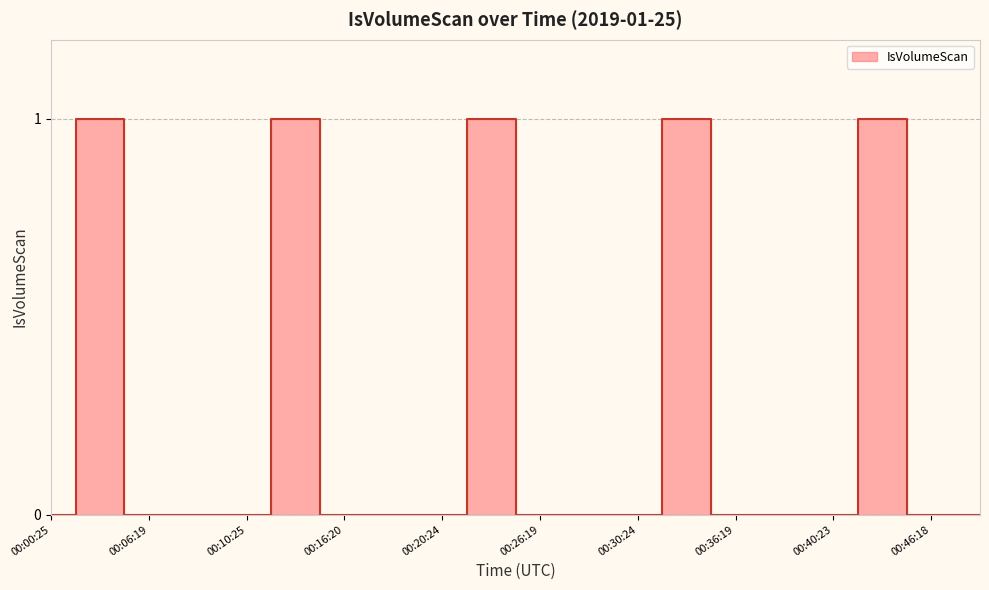

Reading right to left, what are all the values shown in this chart?

0	0	1	0	0	0	1	0	0	0	1	0	0	0	1	0	0	0	1	0